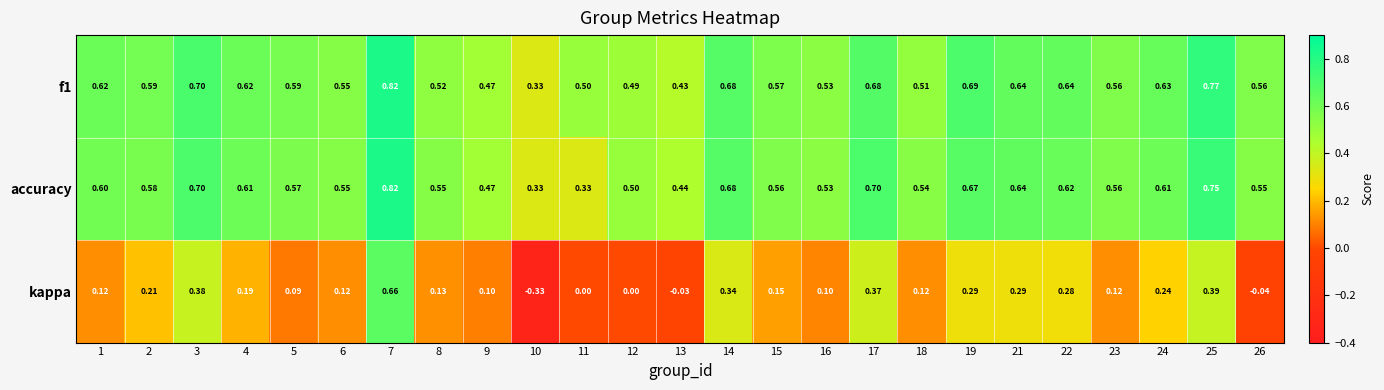

Which series has the widest spread of values?

kappa